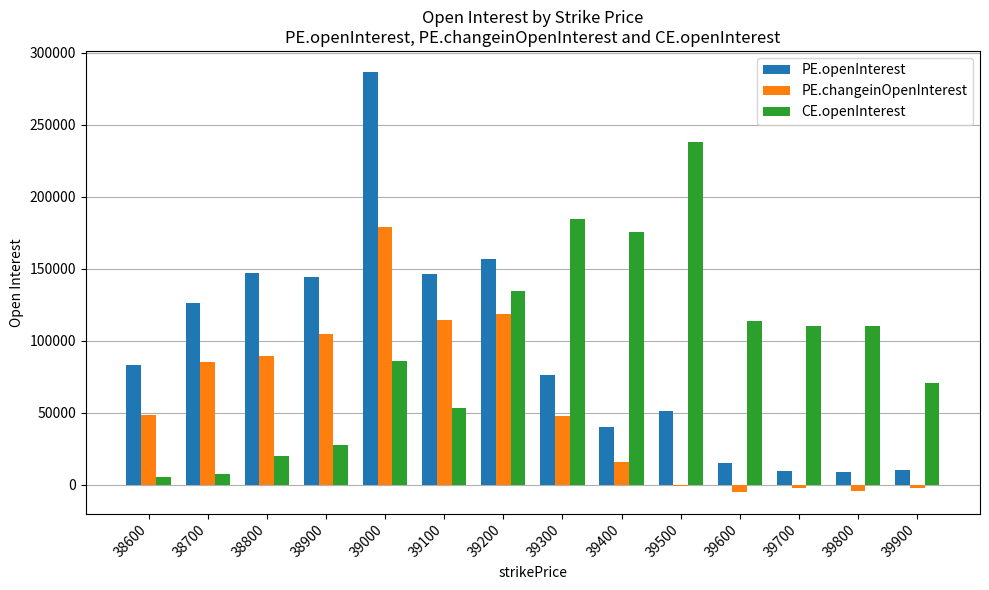

What is the maximum value shown in the chart?

286812